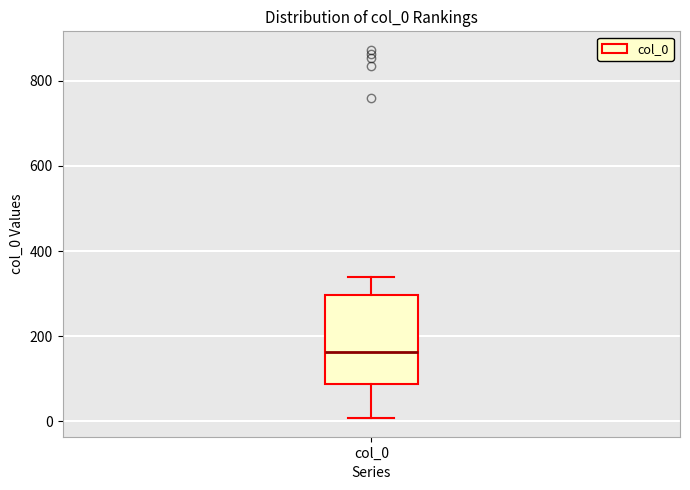

Read this box plot against the y-axis: the position of the median line, the range covered by the box, and the ends of both whiskers. The values are not printed on the chart, so give them approximately, as read against the axis.

median 160, box 80 to 300, whiskers 0 to 340